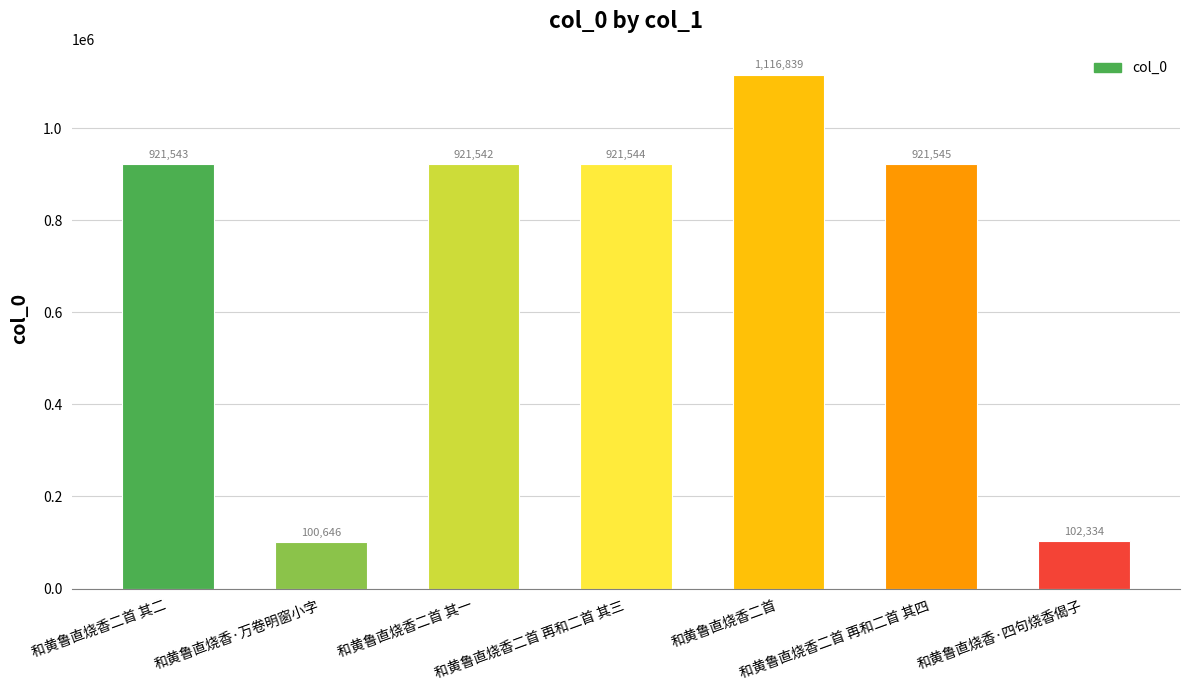

The value at 和黄鲁直烧香·四句烧香偈子 is 102334. True or false?

True